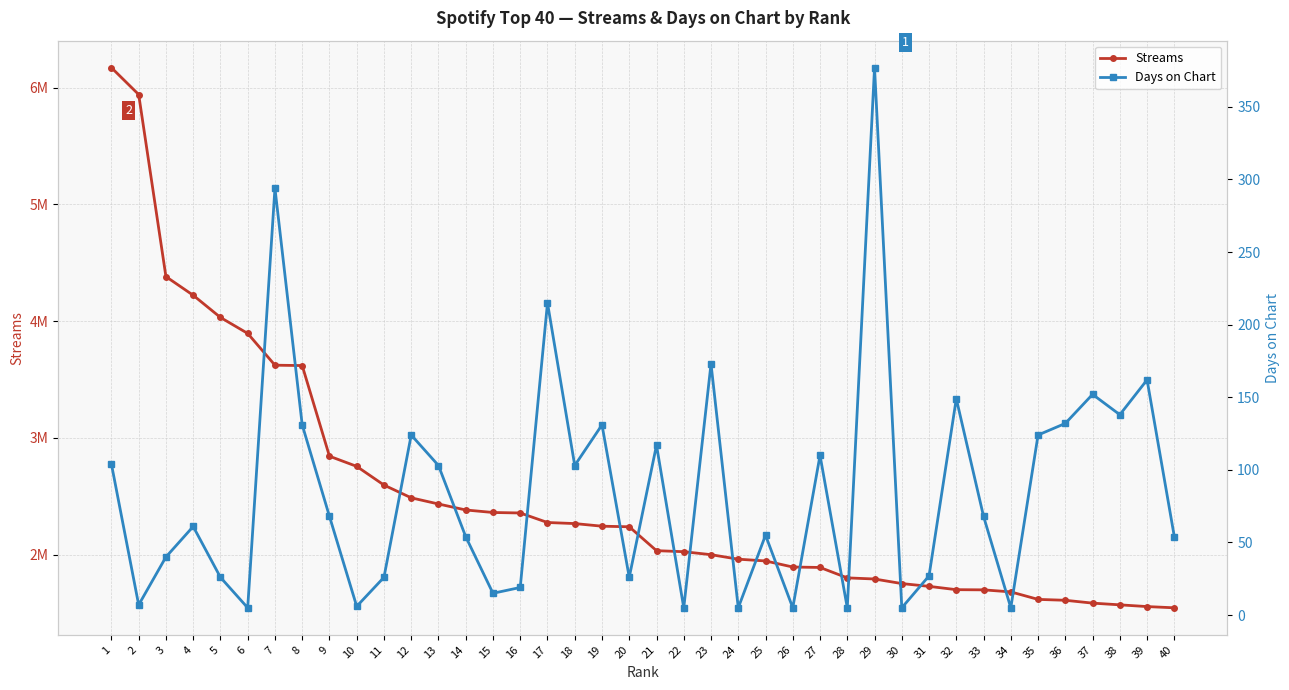

List the series in order of their overall mean, lowest first.

Days on Chart, Streams